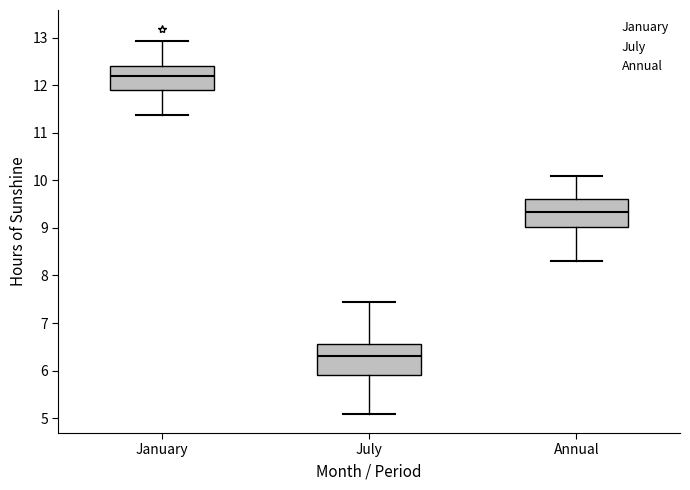

Reading left to right, read every box against the y-axis: the position of its median line, the range the box covers, and the ends of its whiskers. The values are not printed on the chart, so give them approximately, as read against the axis.

January: median 12.2, box 11.9 to 12.4, whiskers 11.4 to 12.9
July: median 6.3, box 5.9 to 6.6, whiskers 5.1 to 7.4
Annual: median 9.3, box 9.0 to 9.6, whiskers 8.3 to 10.1